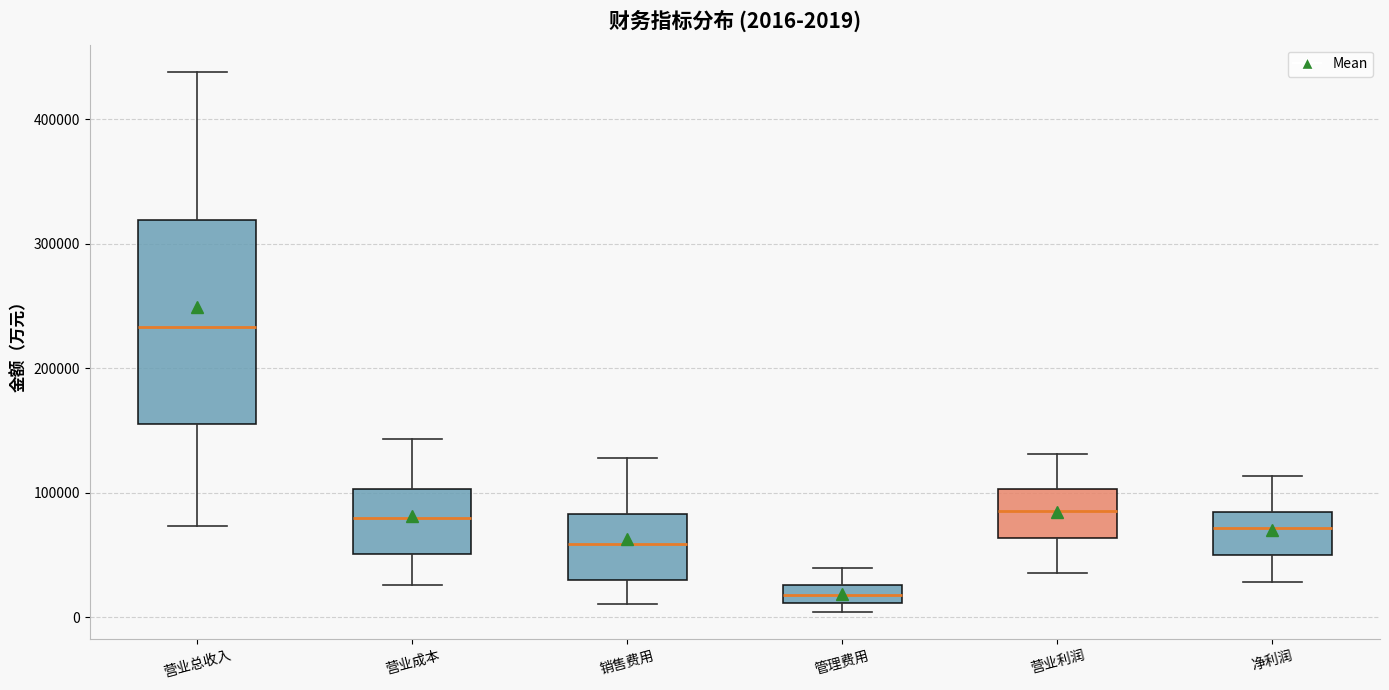

Comparing the boxes themselves (not the whiskers), which one is the tallest?

营业总收入